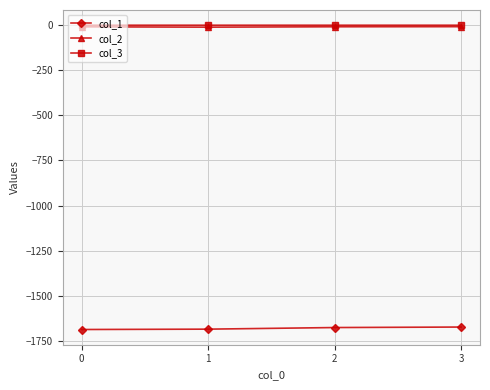

True or false: col_1 has more than 1 interior local peaks.

False